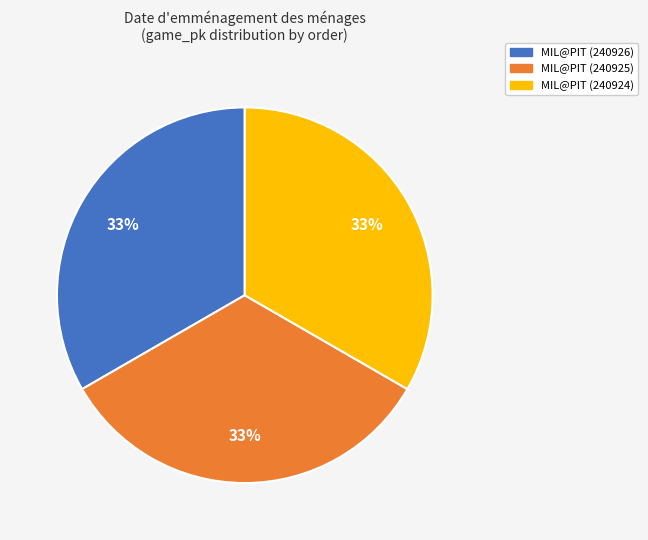

The MIL@PIT (240925) slice represents 33% of the pie. True or false?

True